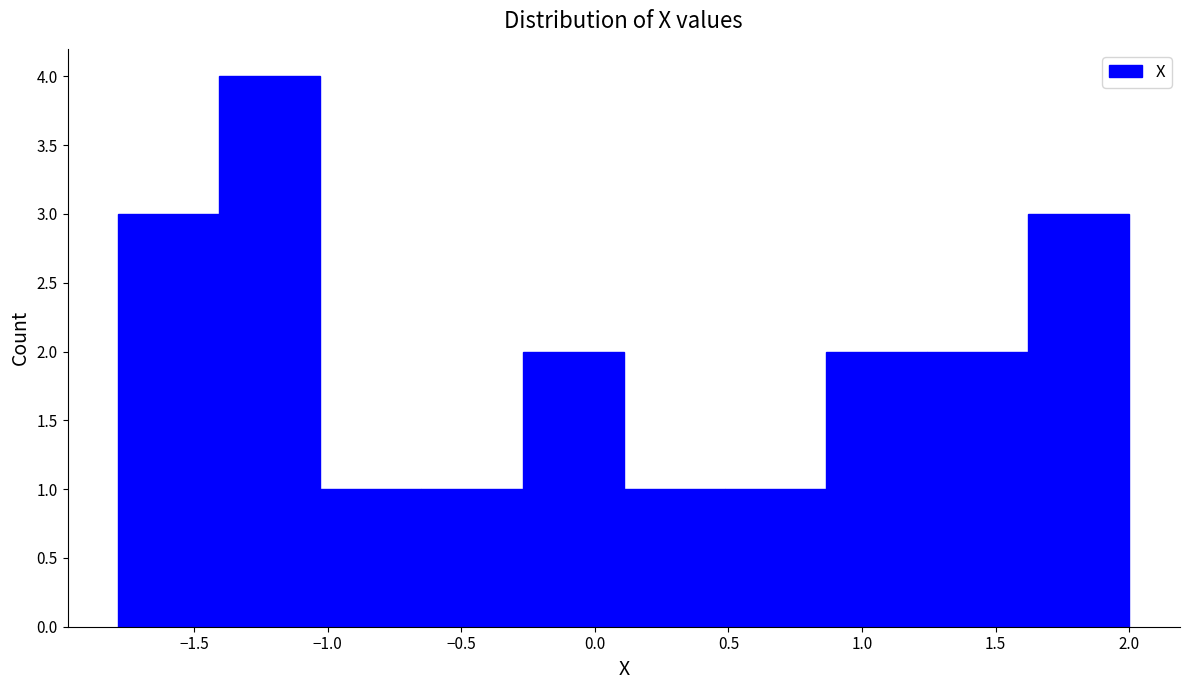

What is the height of the bar covering -0.65 to -0.25 on the x-axis? Neither the bar edges nor the heights are printed on the chart, so give them approximately, as read against the axes.

1